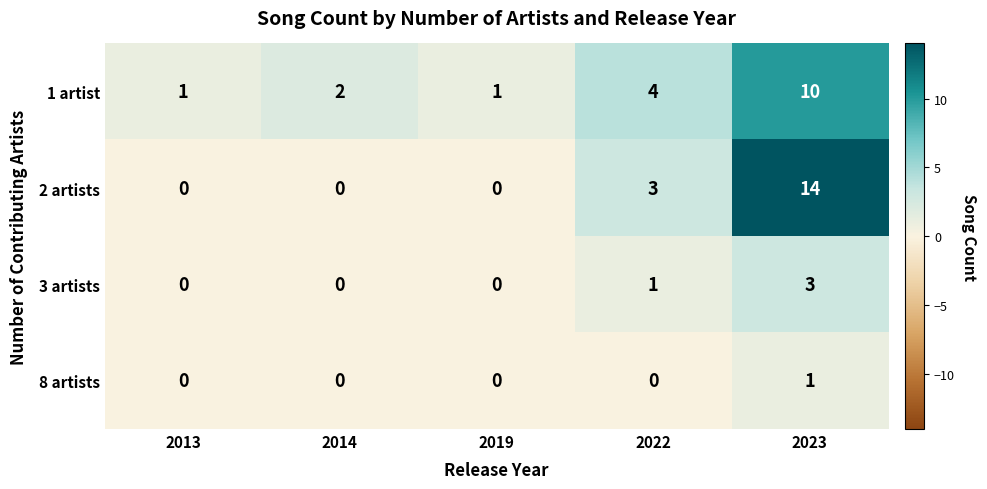

What is the difference between the maximum and minimum values in the 2 artists series?

14